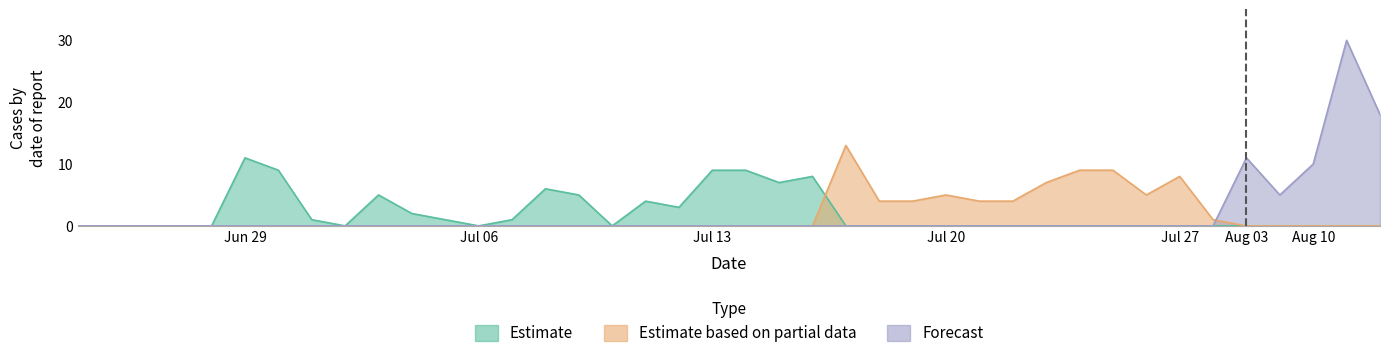

What is the total value across all series at 6?

9